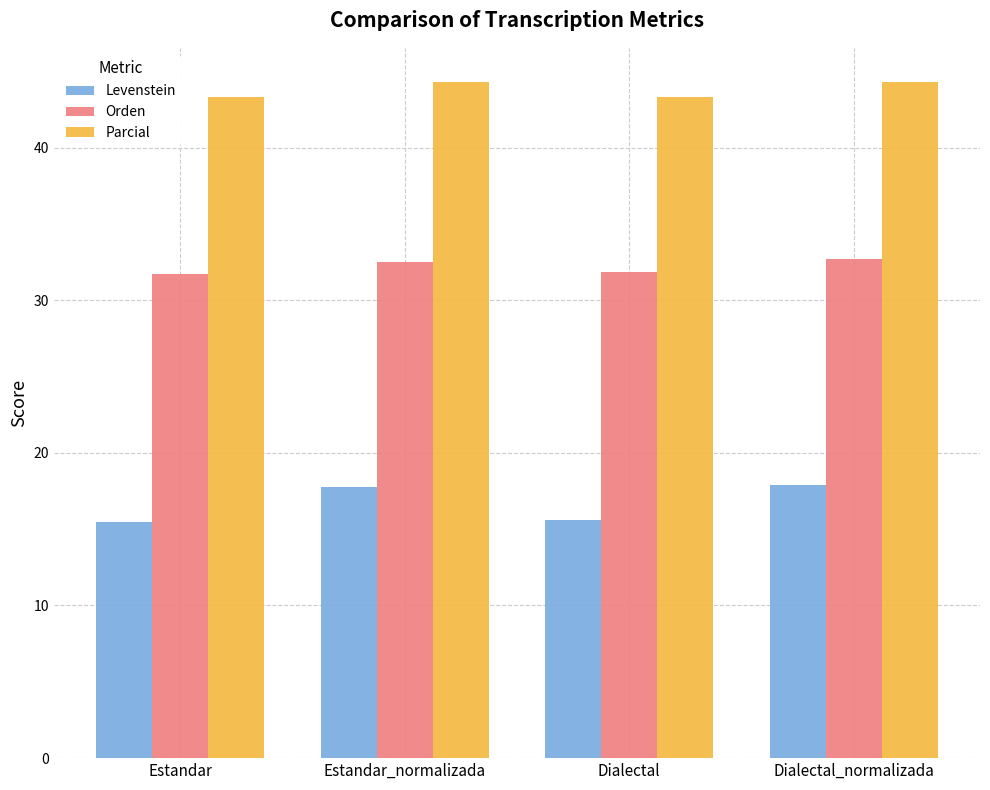

What is the sum of the Parcial values at Estandar_normalizada and Estandar?

87.7